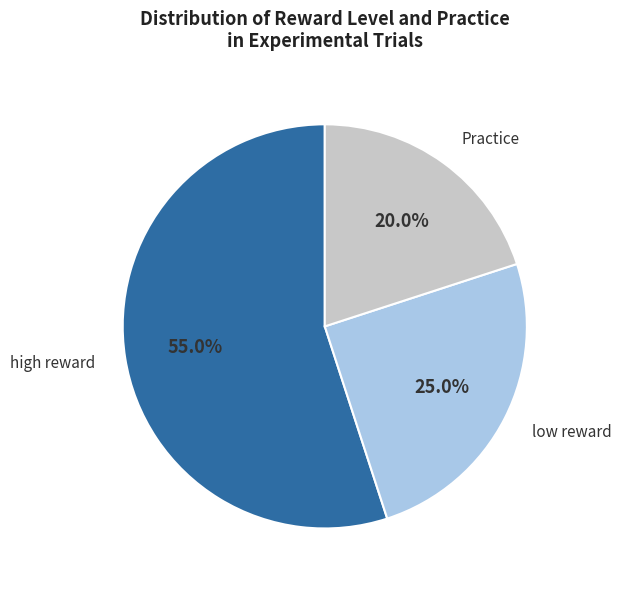

Which slice represents more than half of the pie?

high reward